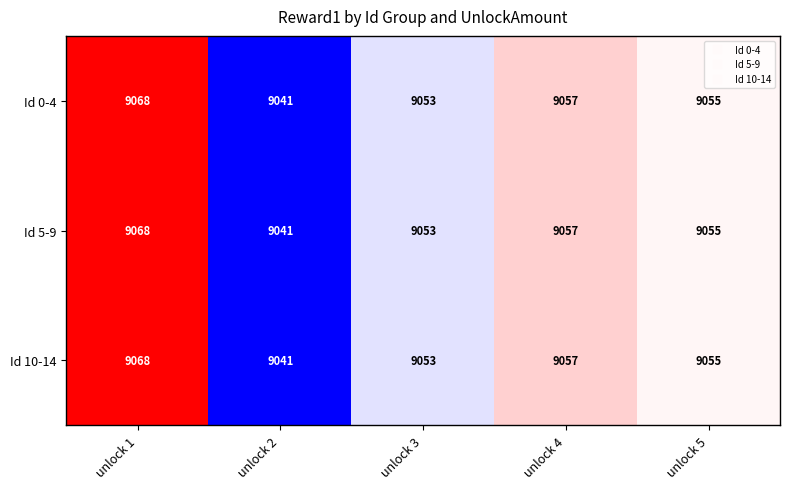

What is the total value across all series at unlock 5?

27165